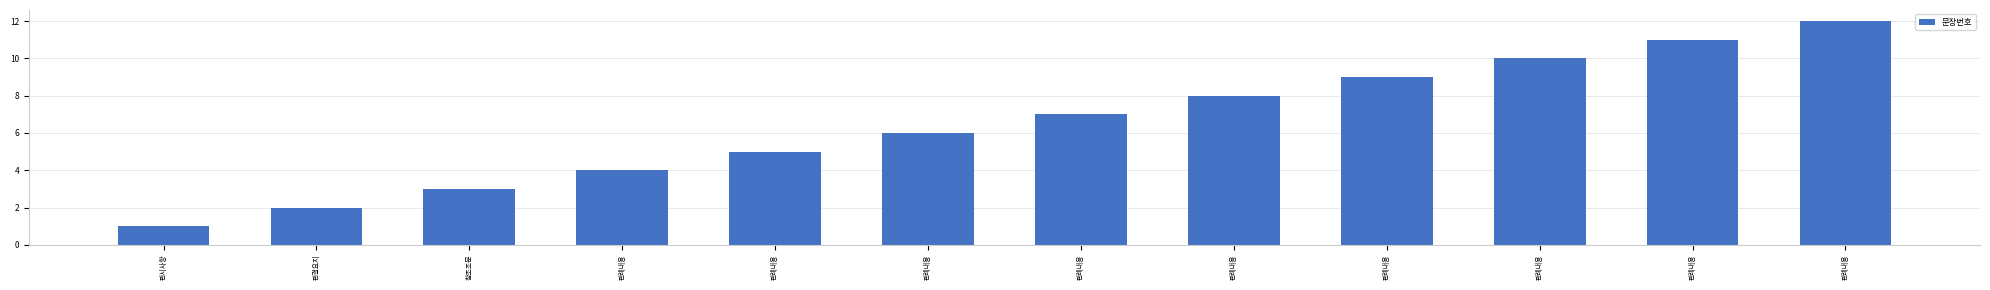

Reading left to right, extract all data points from this chart.

1	2	3	4	5	6	7	8	9	10	11	12